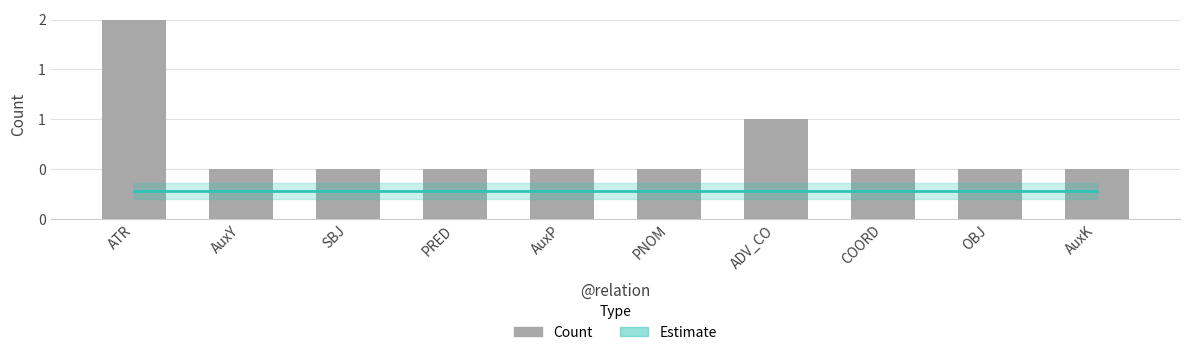

What is the maximum value for Estimate?

0.6